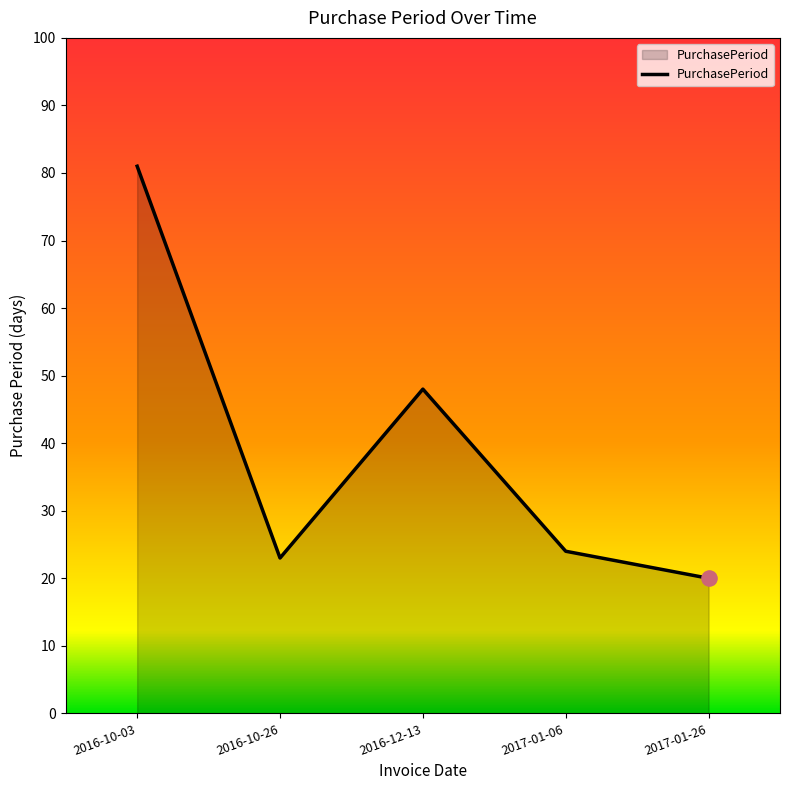

What is the ratio of the value at 2017-01-26 to the value at 2016-12-13?

0.4